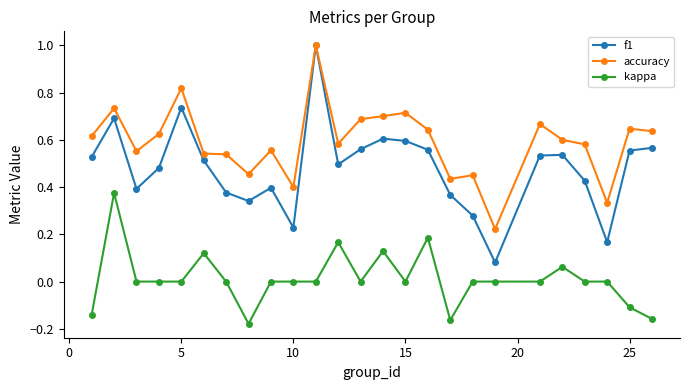

What is the maximum value for f1?

1.0